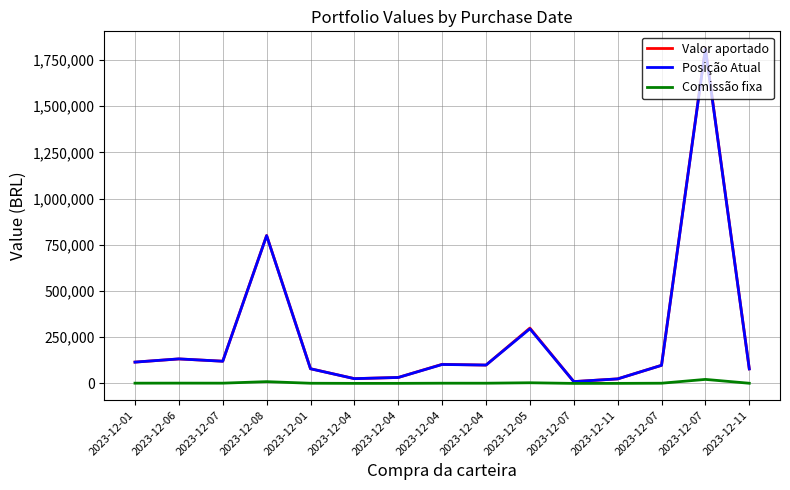

What is the value of the Valor aportado point at the 2nd from the left?

132419.0